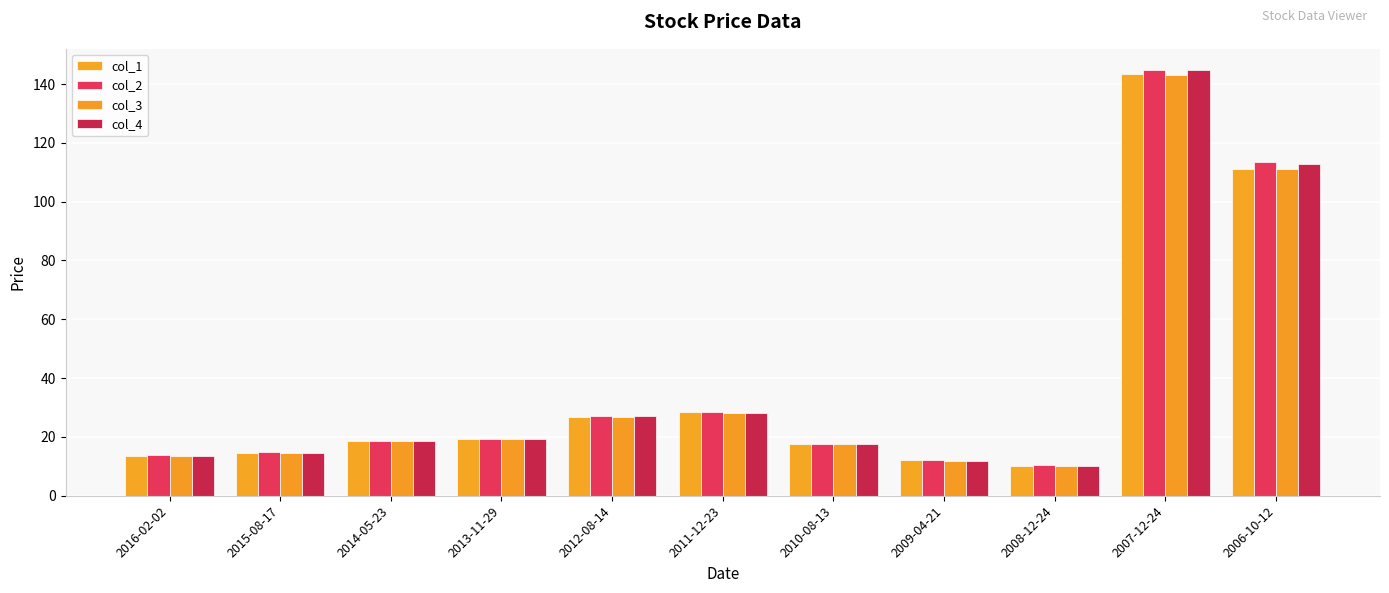

What is the label of the 8th bar from the left?

2009-04-21